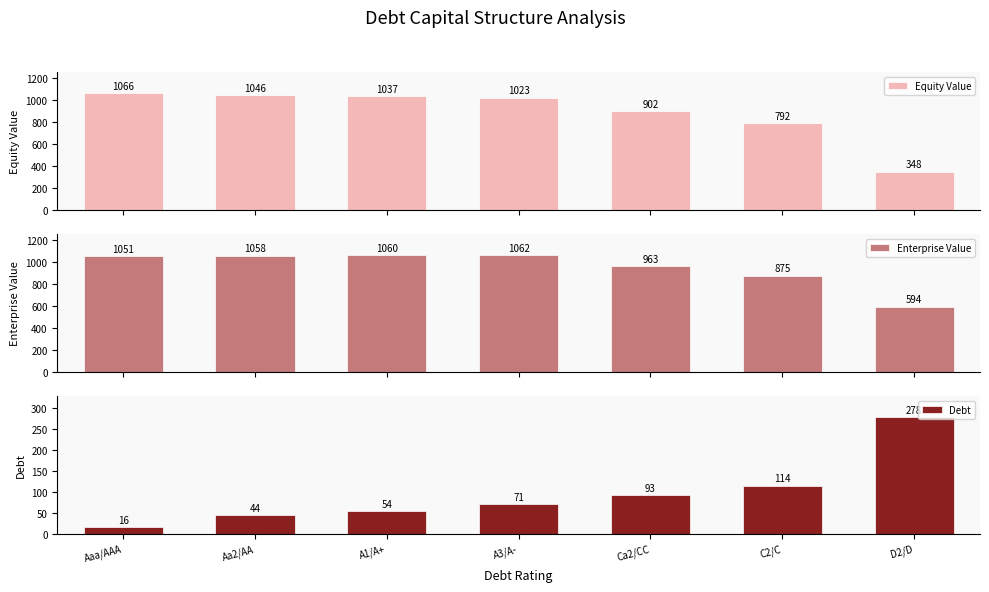

What is the sum of the Enterprise Value values at A3/A- and Aa2/AA?

2120.7